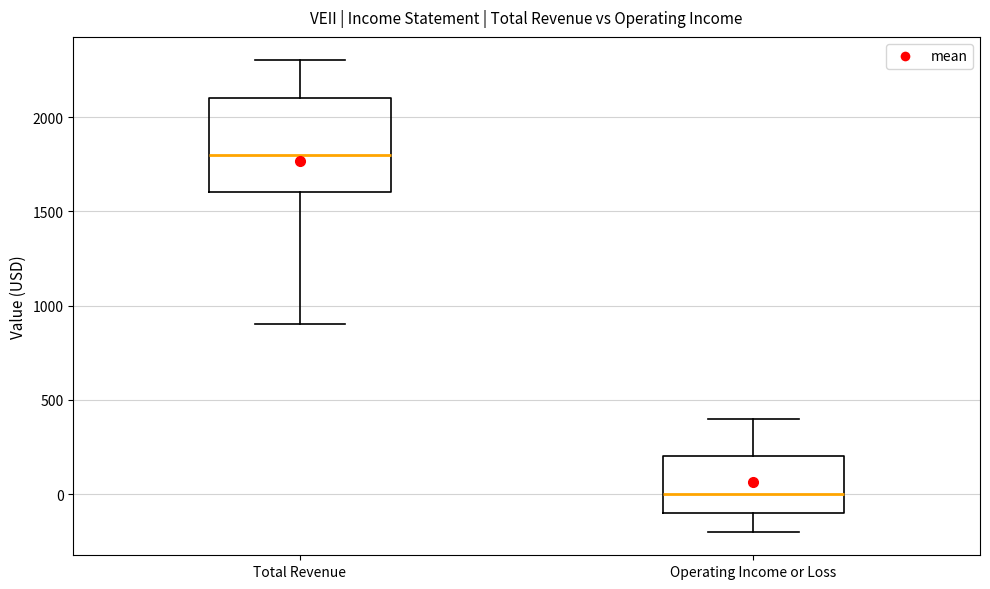

Comparing the boxes themselves (not the whiskers), which one is the tallest?

Total Revenue